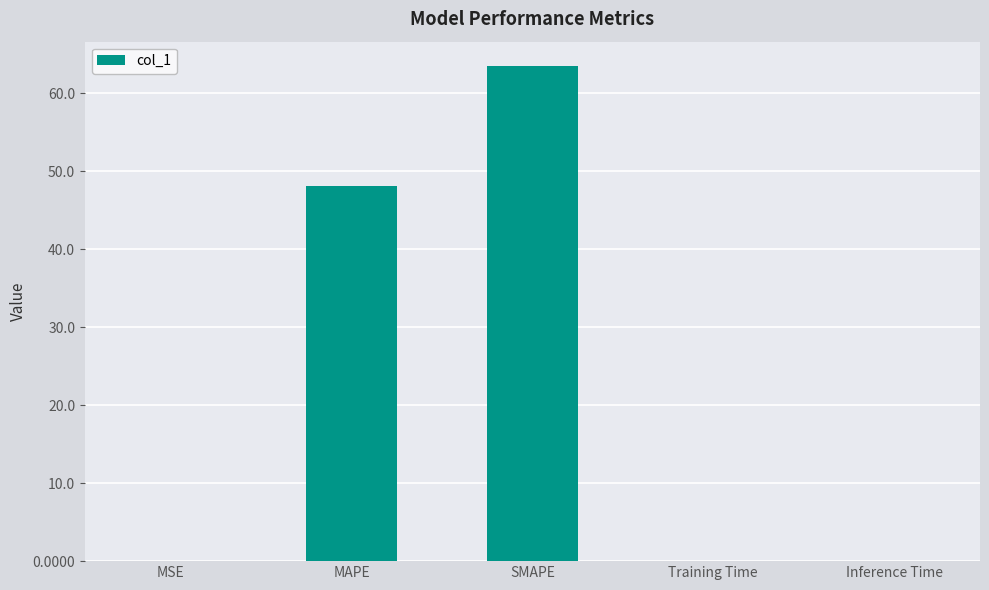

What is the maximum value shown in the chart?

63.4